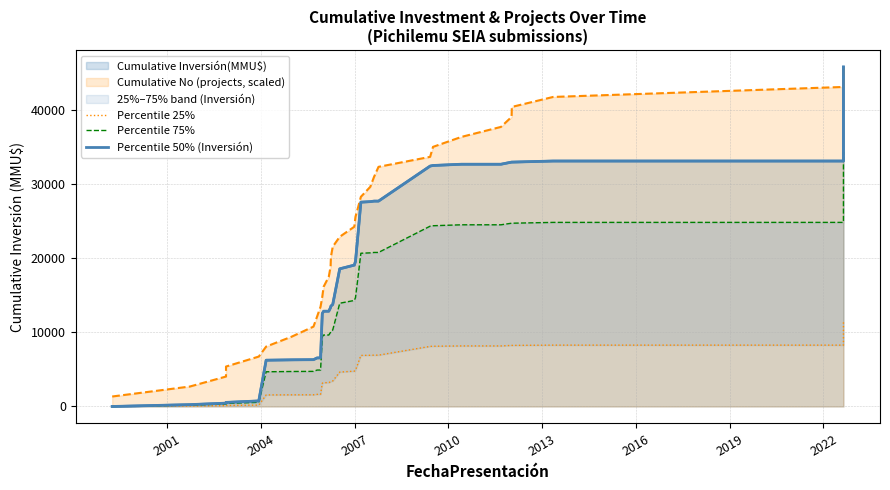

What is the difference between the maximum and minimum values in the Percentile 50% (Inversión) series?

45847.0